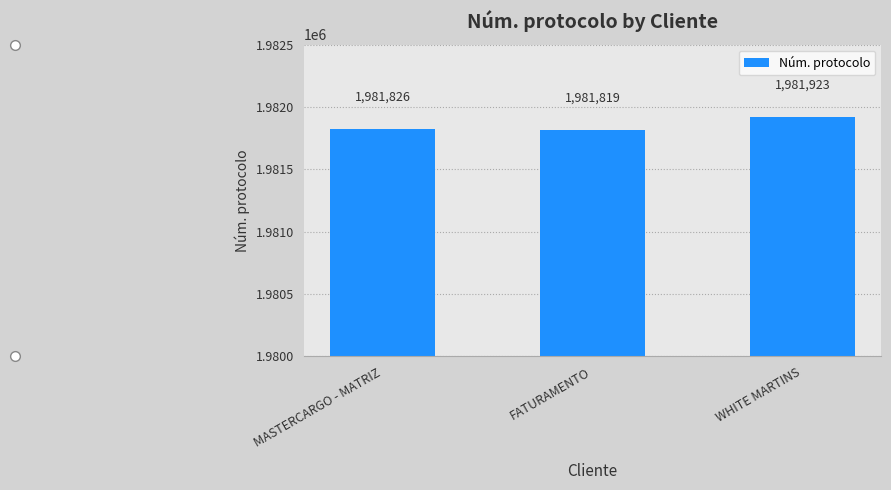

What is the approximate value at FATURAMENTO, to the nearest 50?

1981800